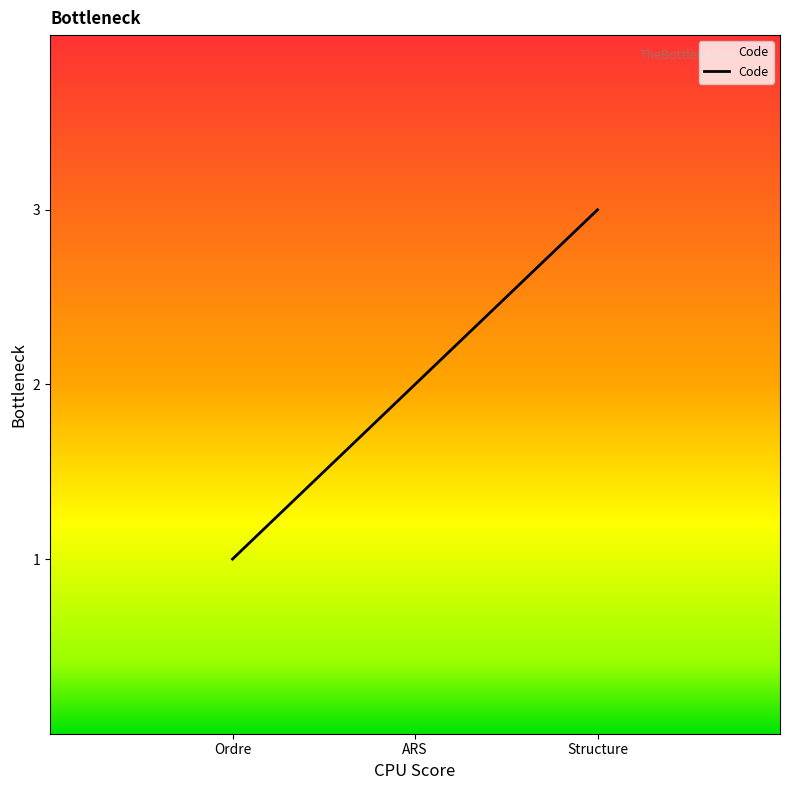

What is the difference between the maximum and minimum values?

2